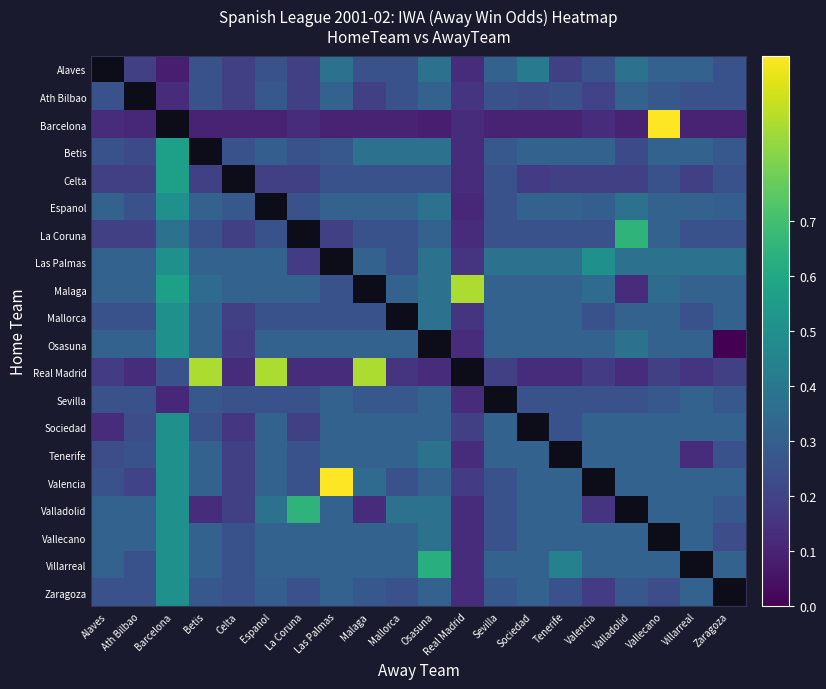

True or false: Las Palmas has a value of 0.6 at Ath Bilbao.

False